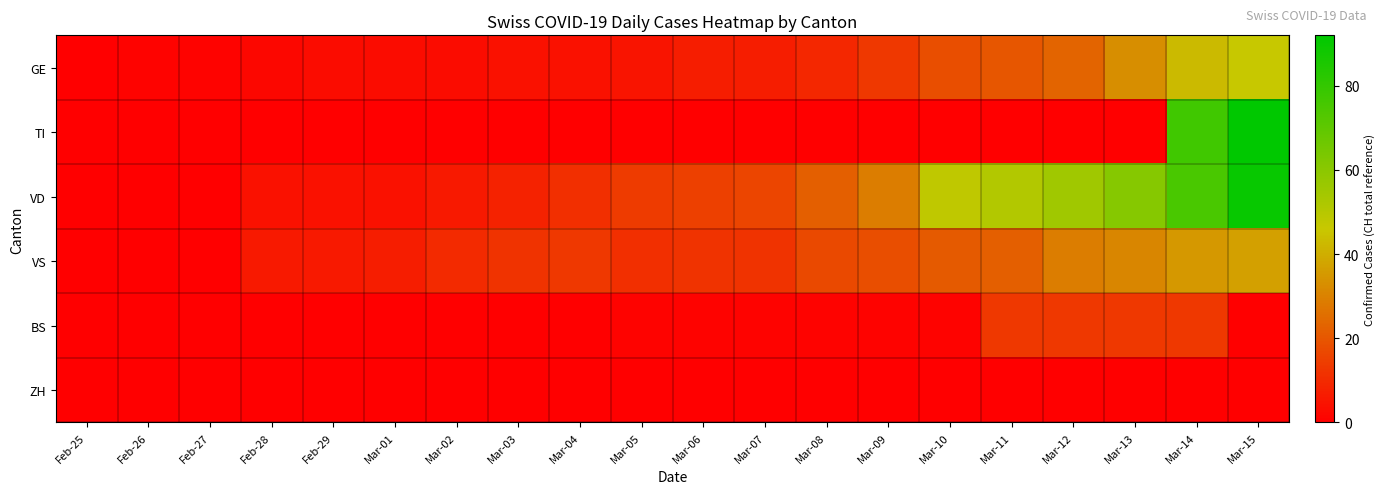

What is the total value across all series at Feb-26?

1